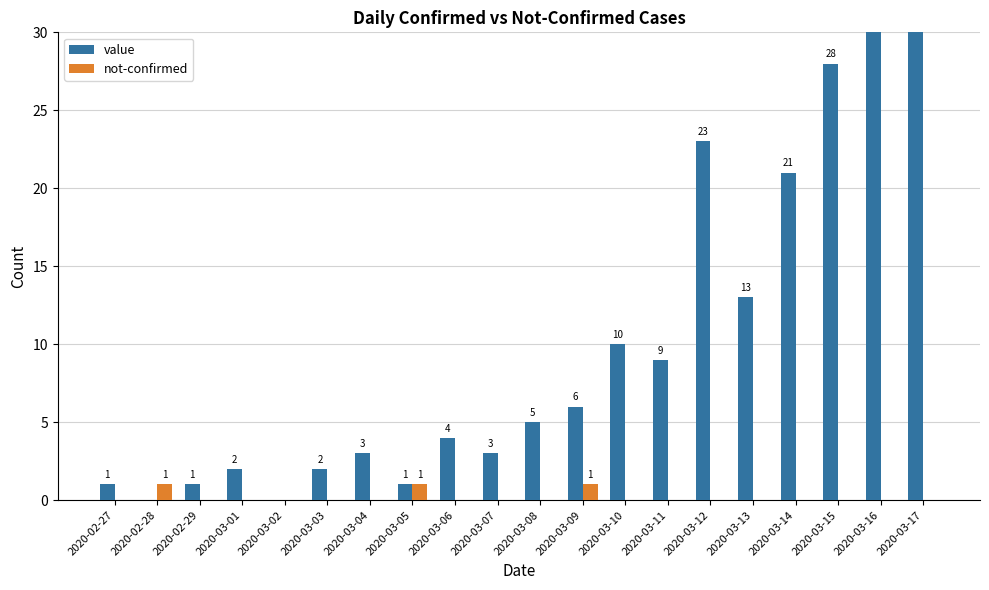

List the series in order of their overall mean, highest first.

value, not-confirmed